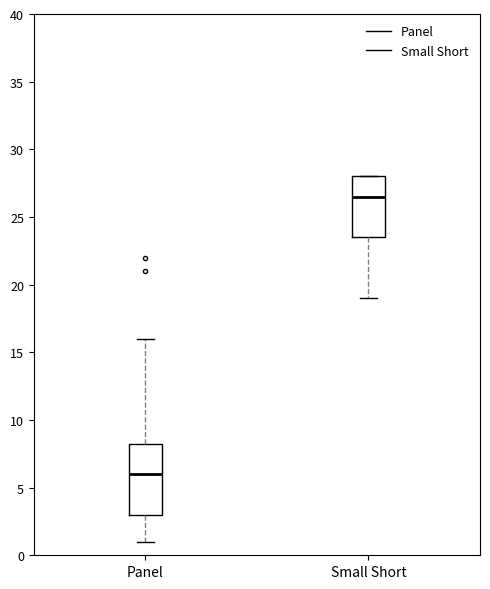

Where is the lower edge of the box for Small Short on the y-axis? The values are not printed on the chart, so give them approximately, as read against the axis.

23.5